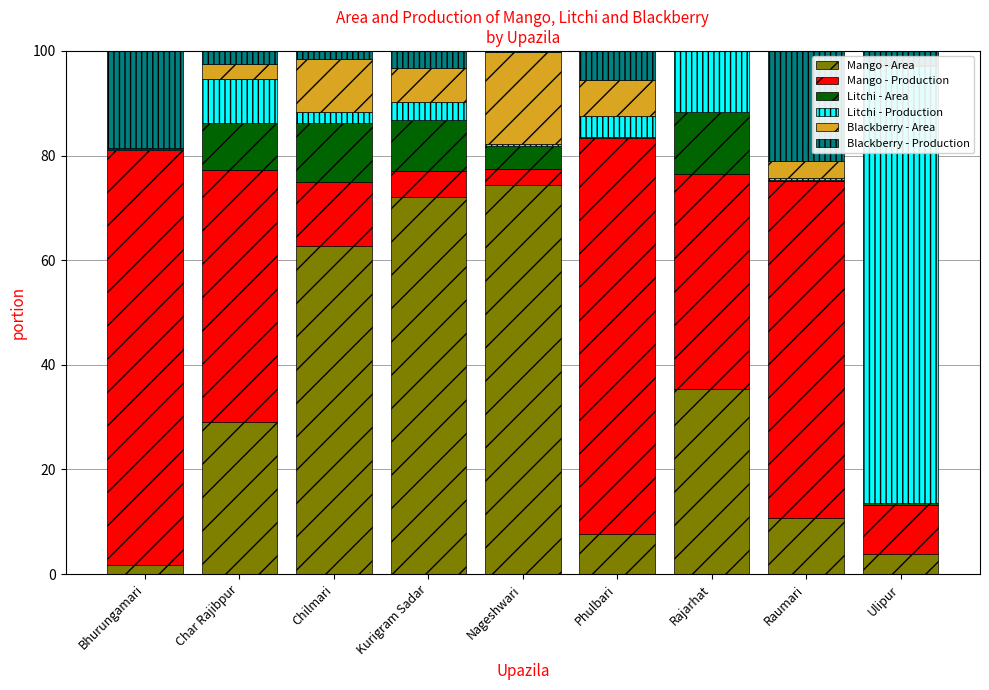

Reading left to right, what are all the values shown in this chart?

Mango - Area: 1.8	29.0	62.7	72.1	74.5	7.7	35.3	10.8	3.8
Mango - Production: 79.3	48.3	12.3	4.9	2.9	75.6	41.2	64.4	9.5
Litchi - Area: 0.1	8.9	11.2	9.8	4.5	0.3	11.8	0.2	0.3
Litchi - Production: 0.2	8.5	2.0	3.3	0.3	4.1	11.8	0.5	83.6
Blackberry - Area: 0.1	2.9	10.2	6.6	17.6	6.8	0.0	3.2	0.3
Blackberry - Production: 18.6	2.4	1.6	3.3	0.2	5.5	0.0	21.0	2.6